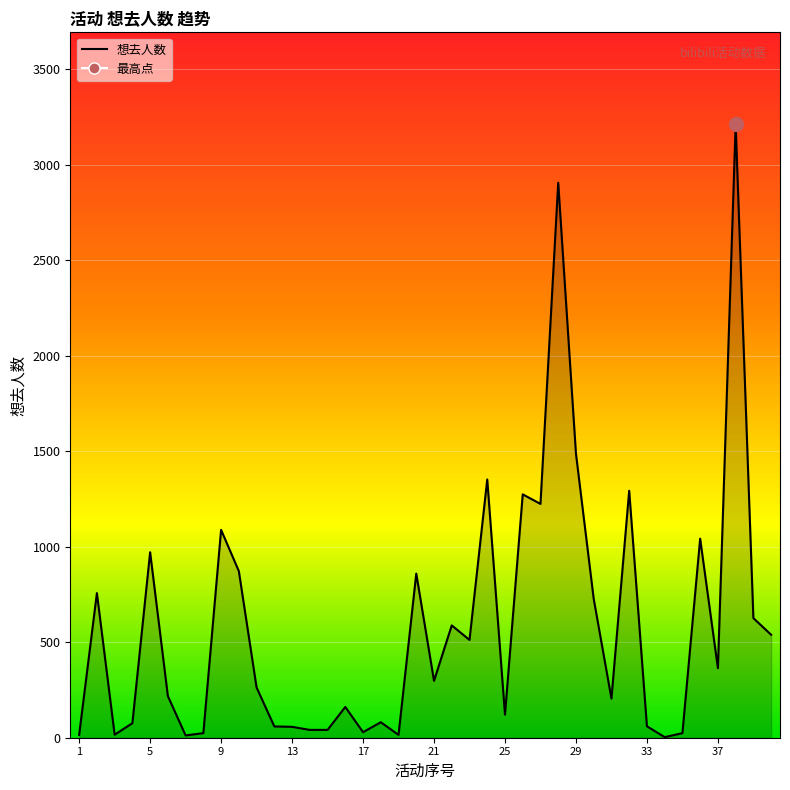

Reading left to right, what are all the values shown in this chart?

1=15	2=757	3=16	4=76	5=971	6=218	7=12	8=24	9=1088	10=872	11=263	12=59	13=57	14=41	15=41	16=161	17=29	18=81	19=15	20=859	21=298	22=588	23=512	24=1352	25=121	26=1274	27=1224	28=2905	29=1487	30=727	31=205	32=1293	33=60	34=3	35=24	36=1042	37=364	38=3211	39=626	40=539